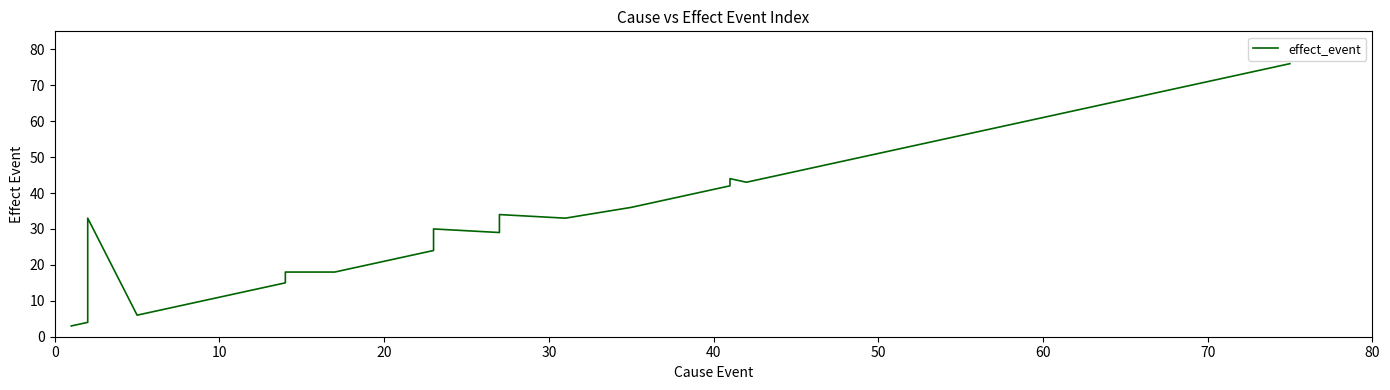

What is the average value?

40